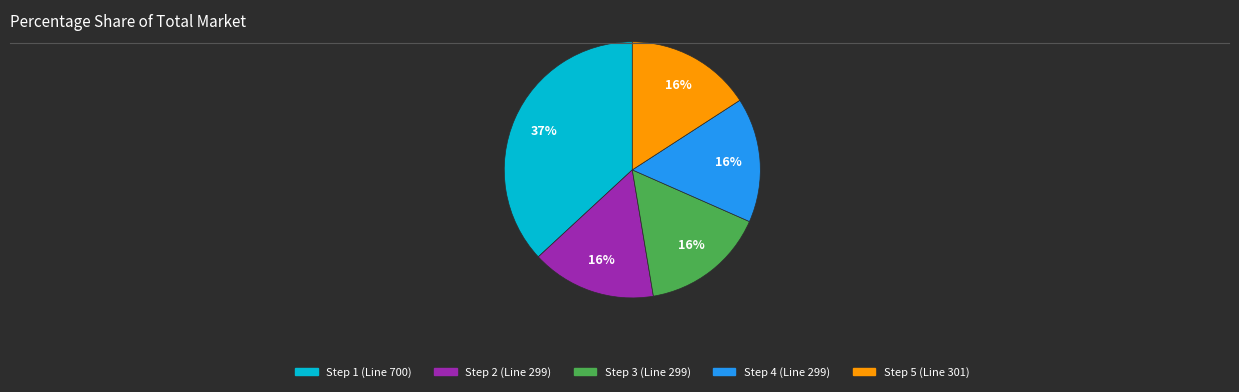

The Step 2 (Line 299) slice represents 4% of the pie. True or false?

False